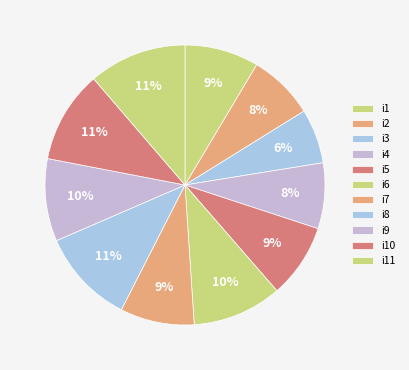

Which has a higher value, i3 or i6?

i6